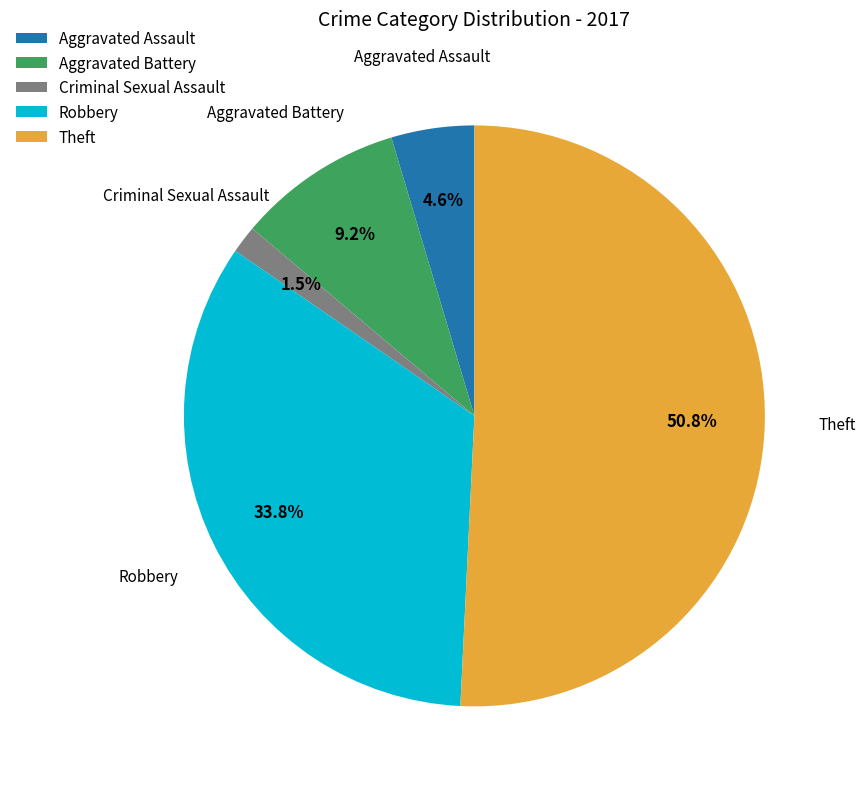

What portion of the pie excludes Aggravated Battery?

90.8%